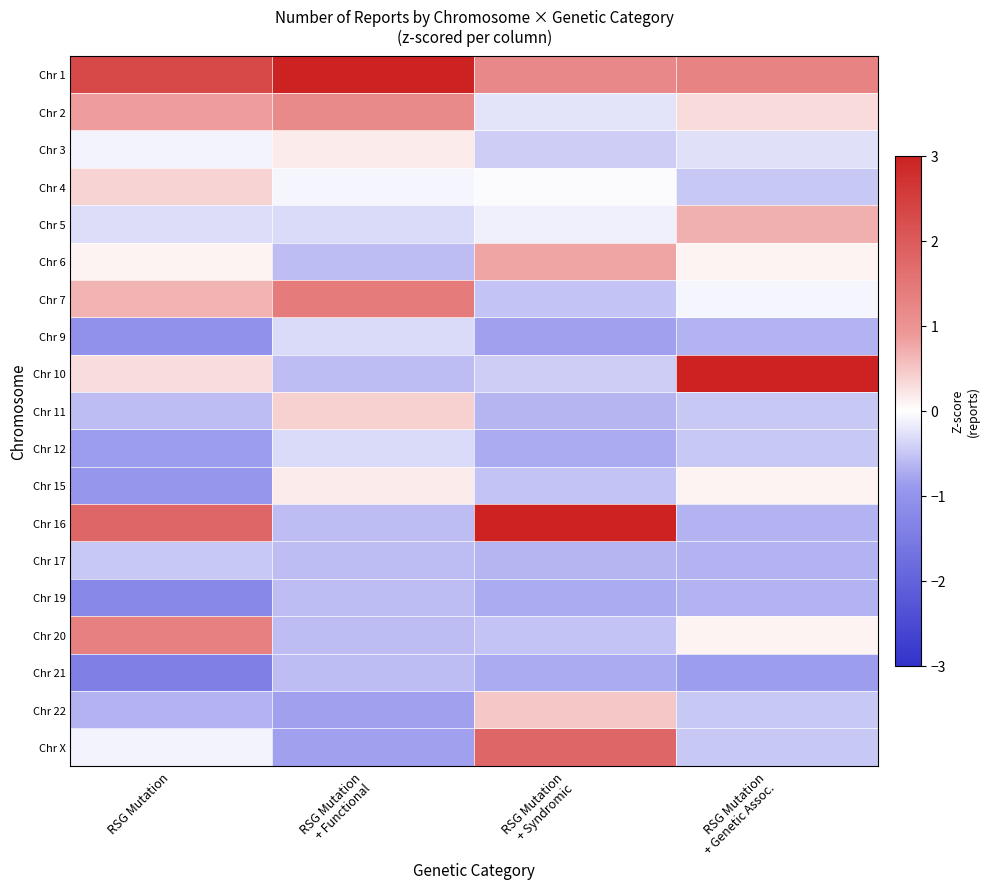

Between RSG Mutation
+ Genetic Assoc. and RSG Mutation
+ Syndromic, which is larger?

RSG Mutation
+ Genetic Assoc.